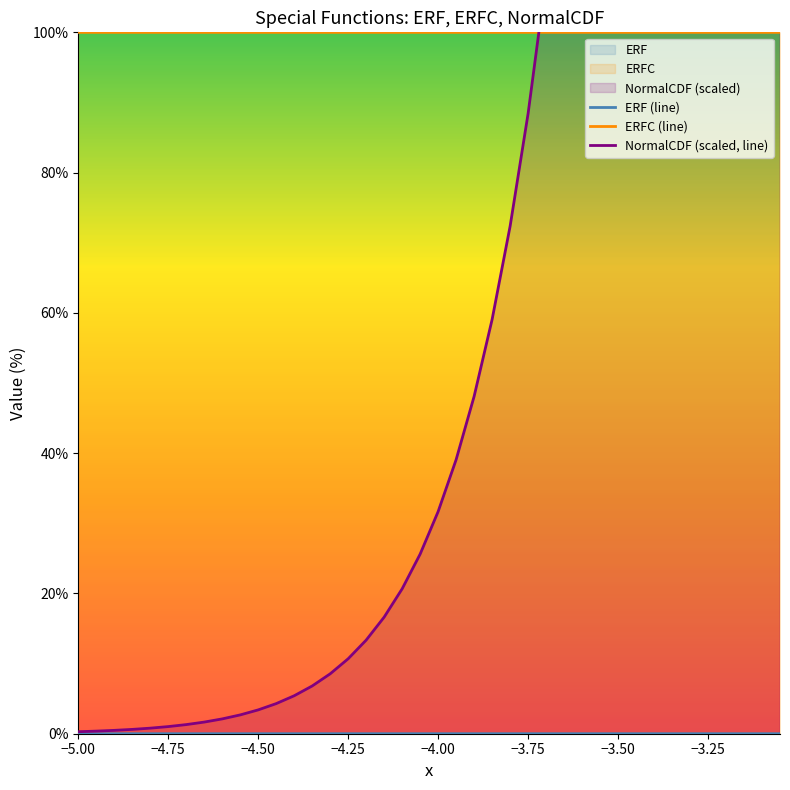

What is the minimum value for ERFC (line)?

100.0